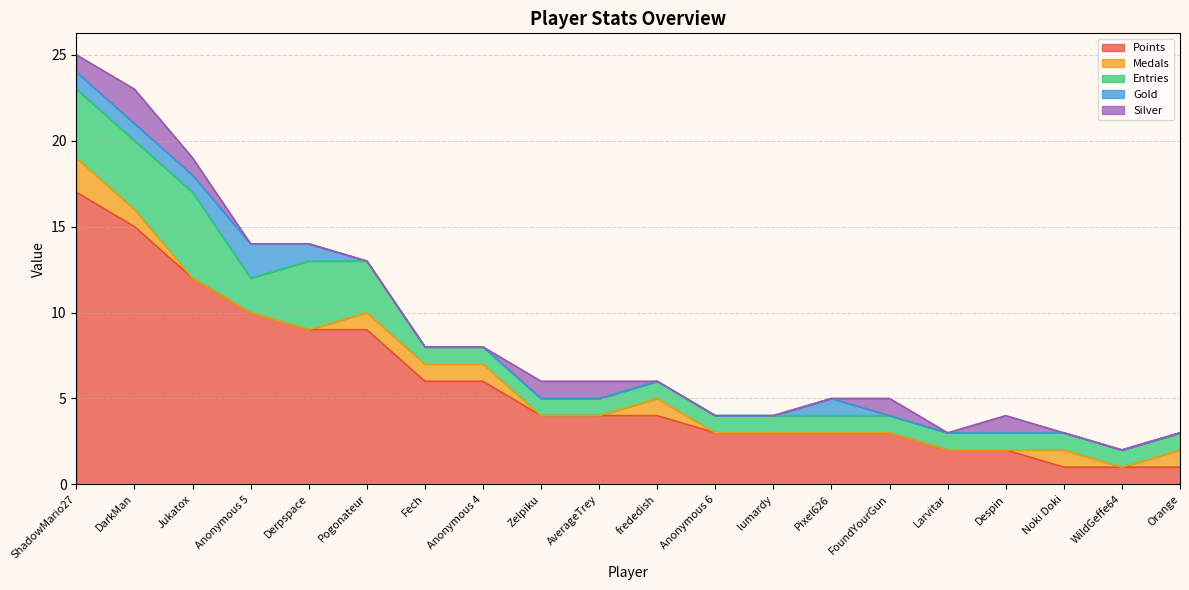

Reading left to right, list all the values displayed in this chart.

Points: 17	15	12	10	9	9	6	6	4	4	4	3	3	3	3	2	2	1	1	1
Medals: 2	1	0	0	0	1	1	1	0	0	1	0	0	0	0	0	0	1	0	1
Entries: 4	4	5	2	4	3	1	1	1	1	1	1	1	1	1	1	1	1	1	1
Gold: 1	1	1	2	1	0	0	0	0	0	0	0	0	1	0	0	0	0	0	0
Silver: 1	2	1	0	0	0	0	0	1	1	0	0	0	0	1	0	1	0	0	0